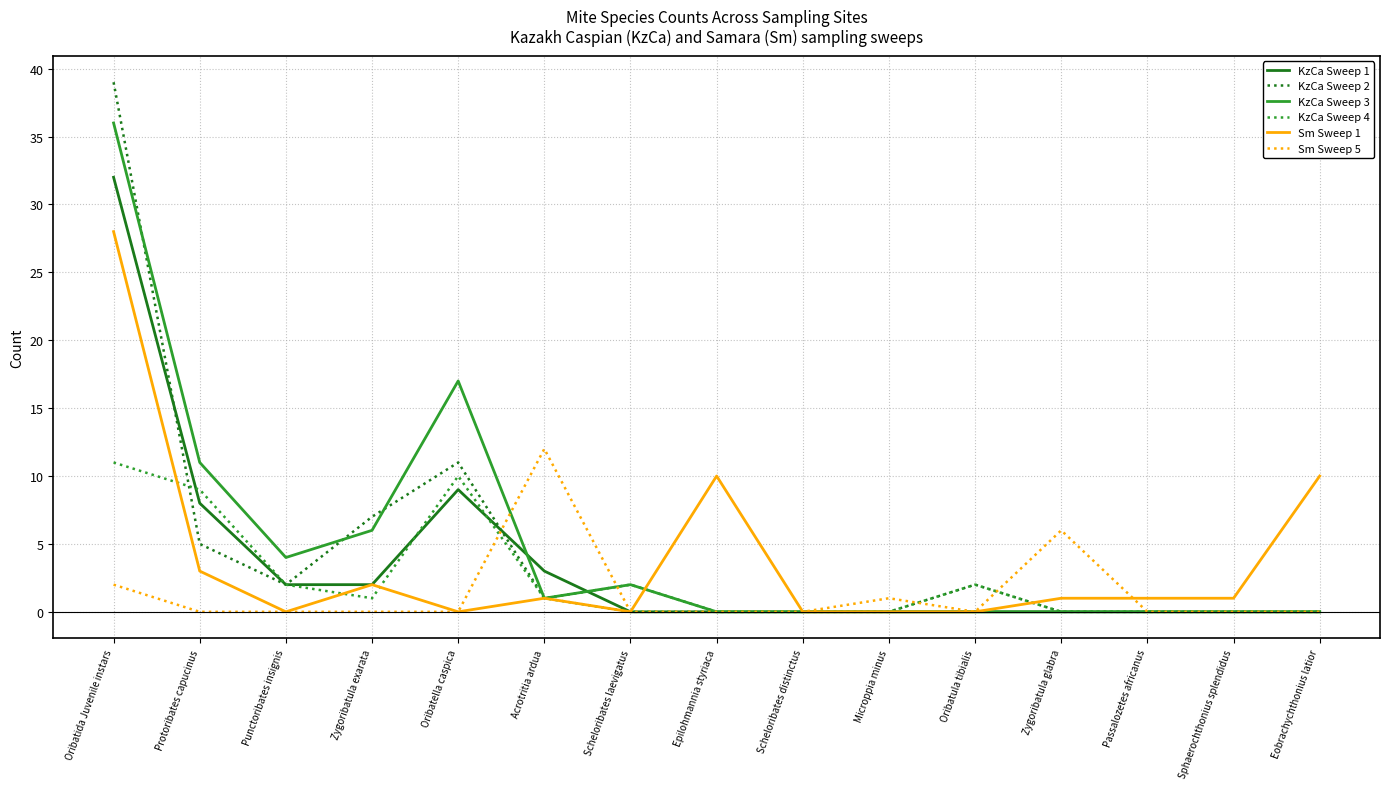

What position from the right is Scheloribates distinctus?

7